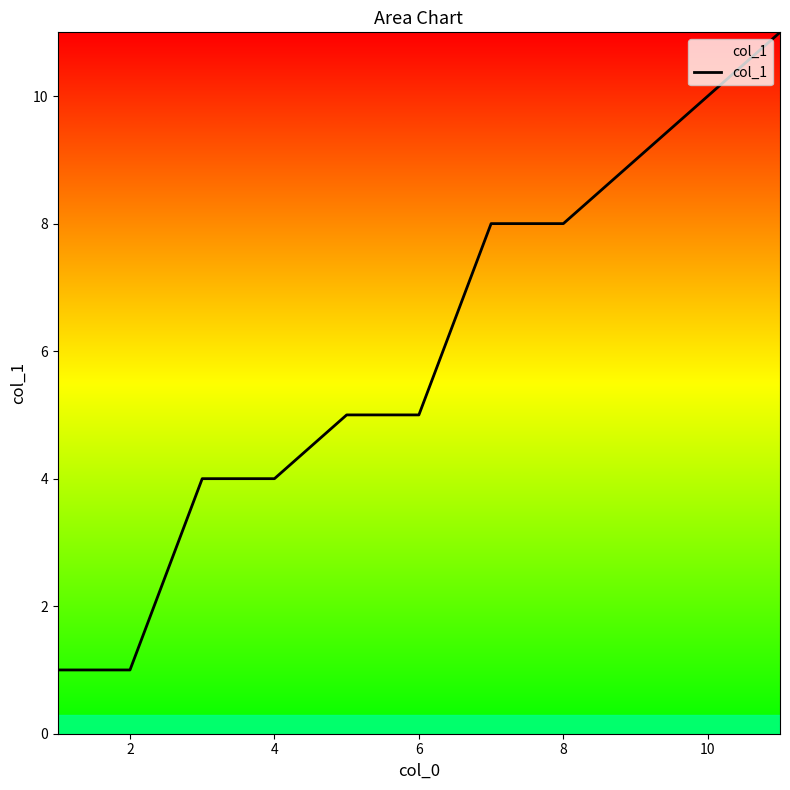

What is the smallest value displayed?

1